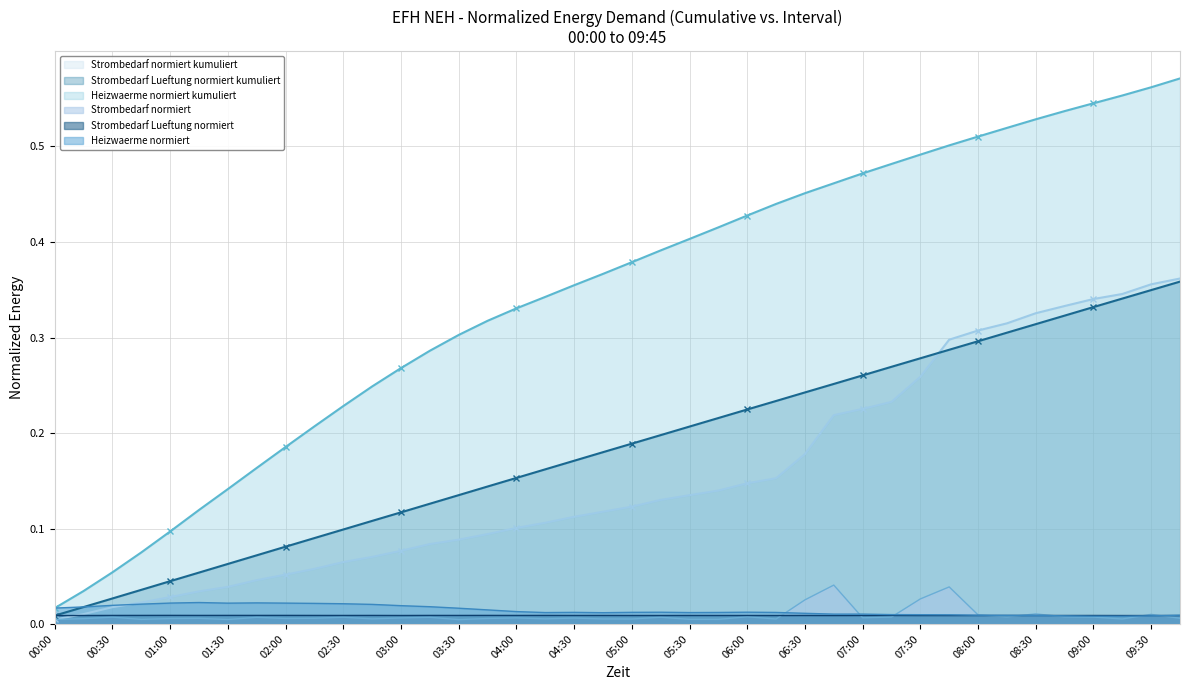

What is the difference between the highest and lowest values at 00:45?

0.1